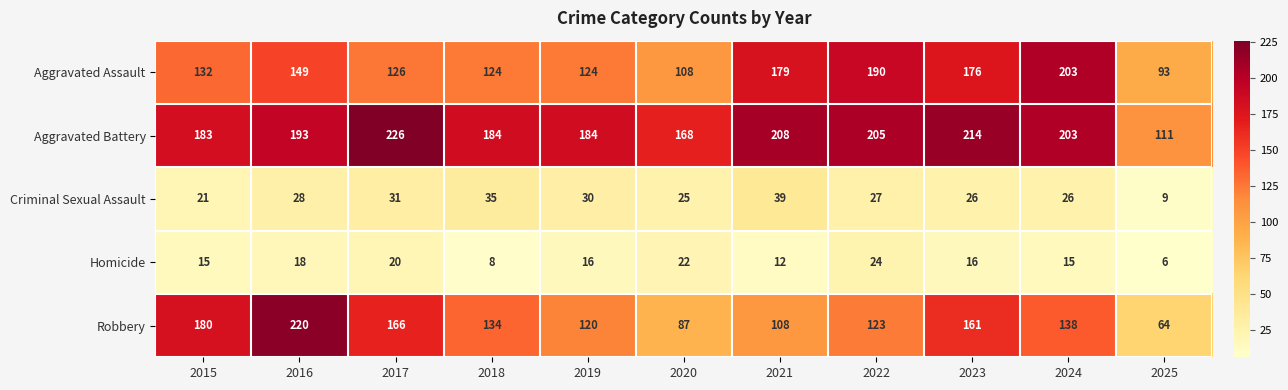

What is the spread (max minus min) of values at 2024?

188